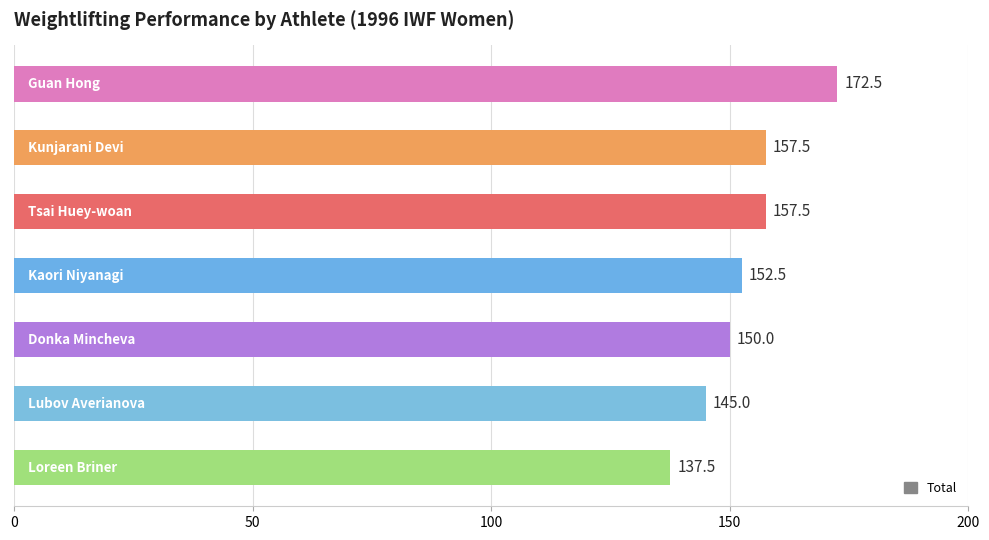

What is the smallest value displayed?

137.5